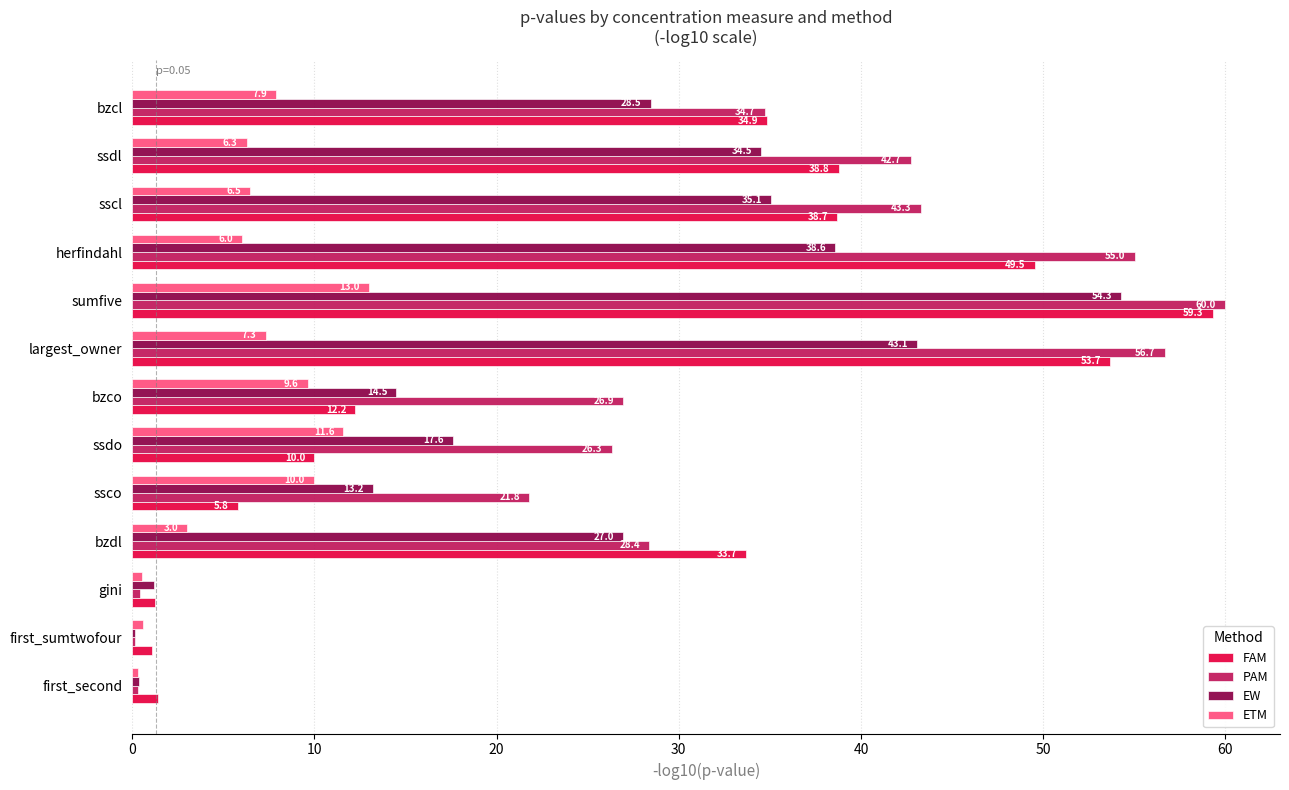

What is the sum of the FAM values at largest_owner and ssdo?

63.7